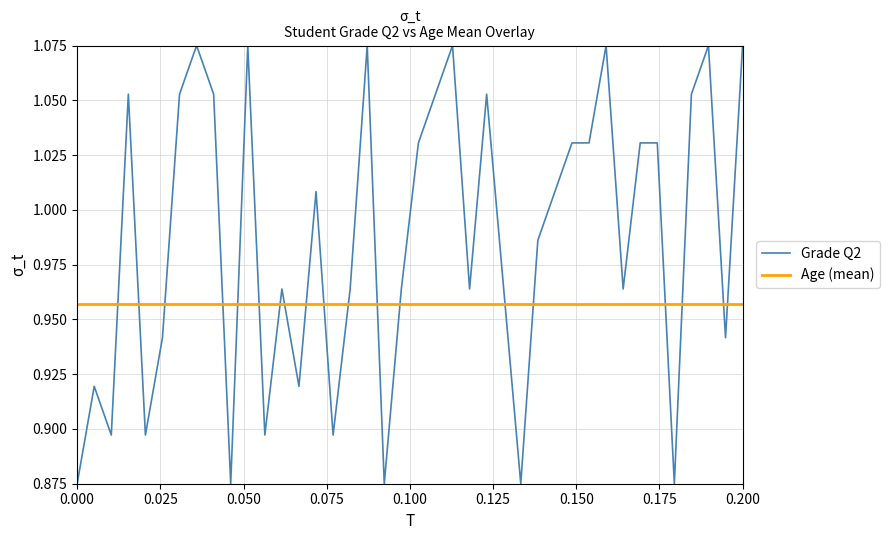

True or false: Grade Q2 and Age (mean) cross at least once.

True